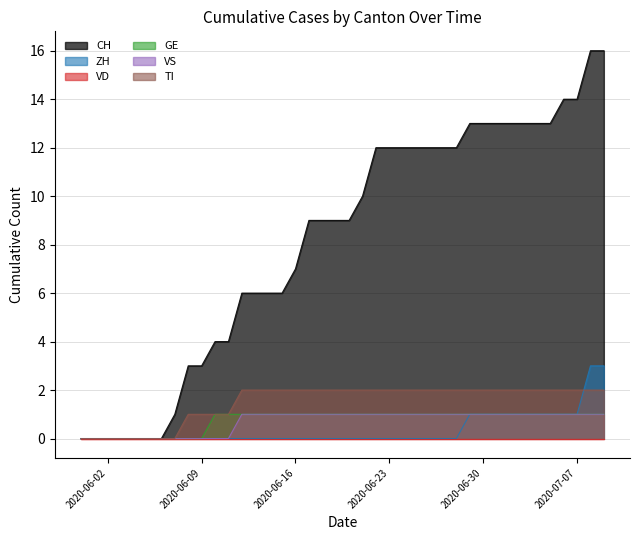

How many categories are shown in the chart?

40